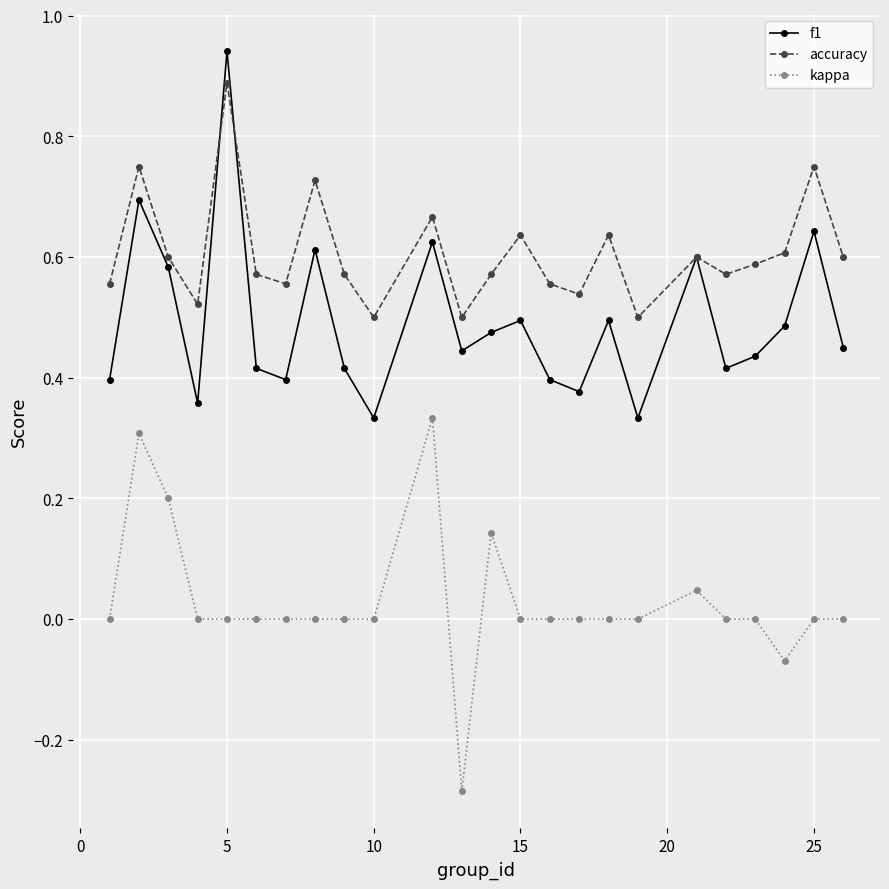

How many interior local valleys does the f1 series have?

7